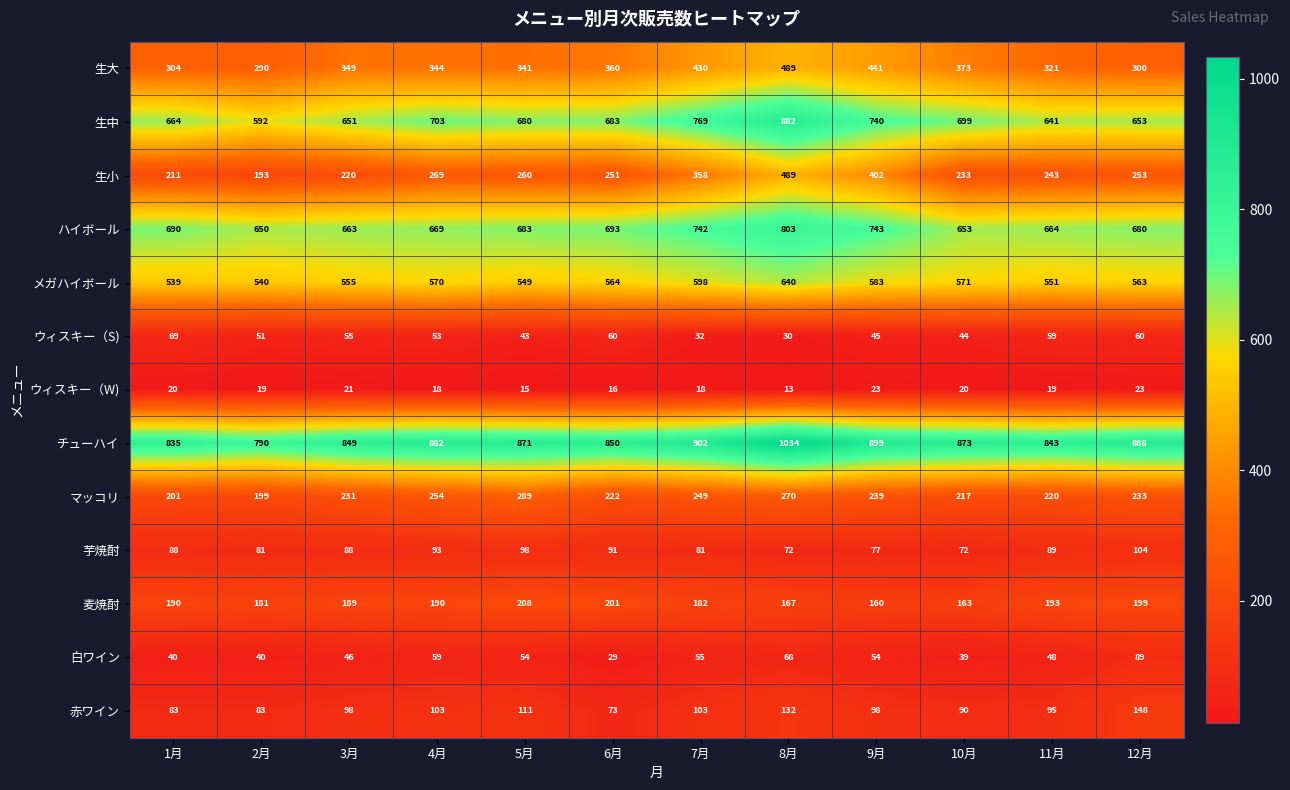

What is the smallest value displayed?

13